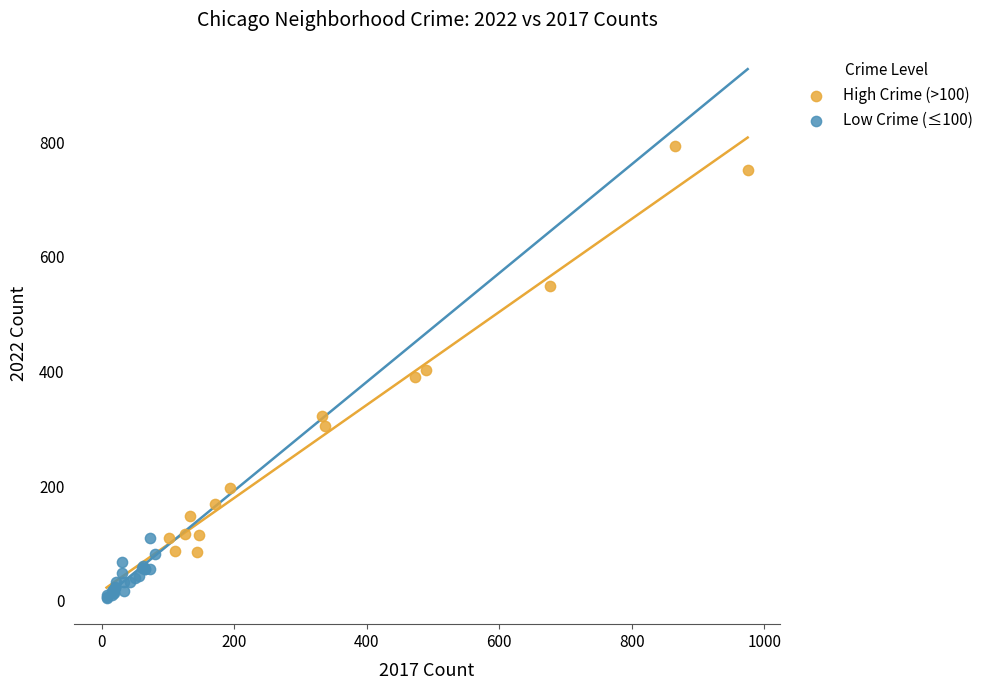

Which series reaches the minimum Y coordinate?

Low Crime (≤100)